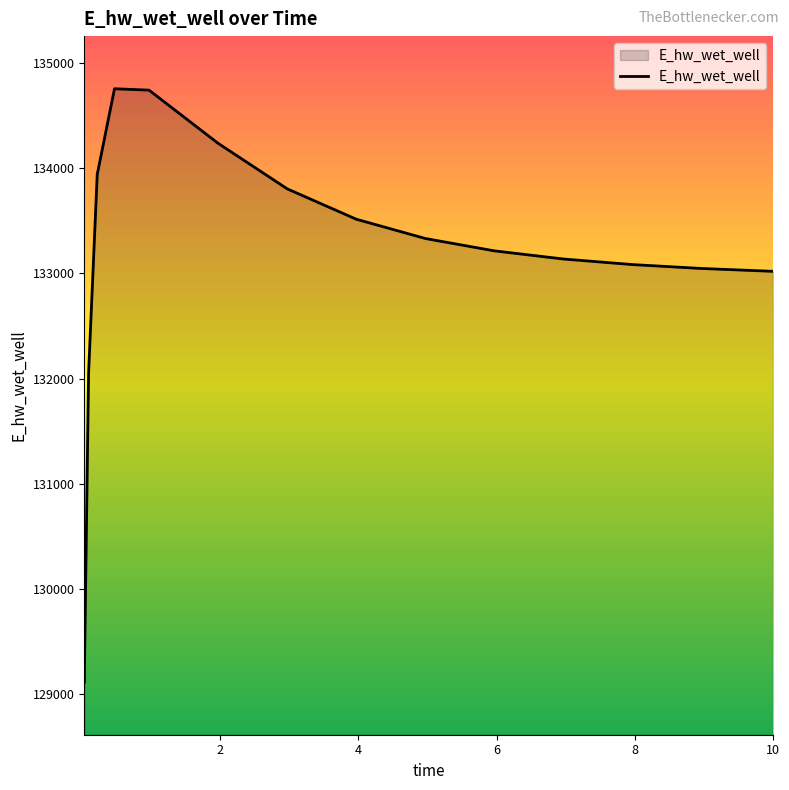

What is the greatest value displayed?

134753.3